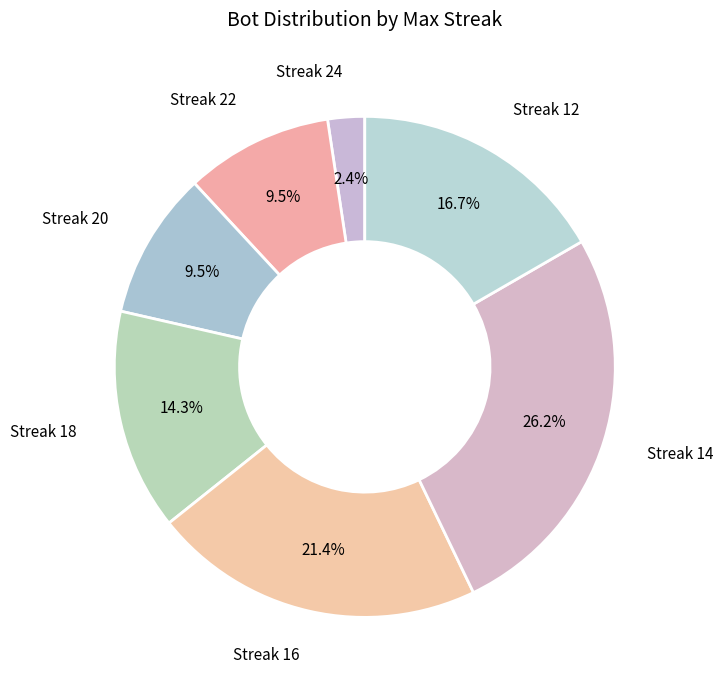

Does Streak 20 account for over 50% of the chart?

No